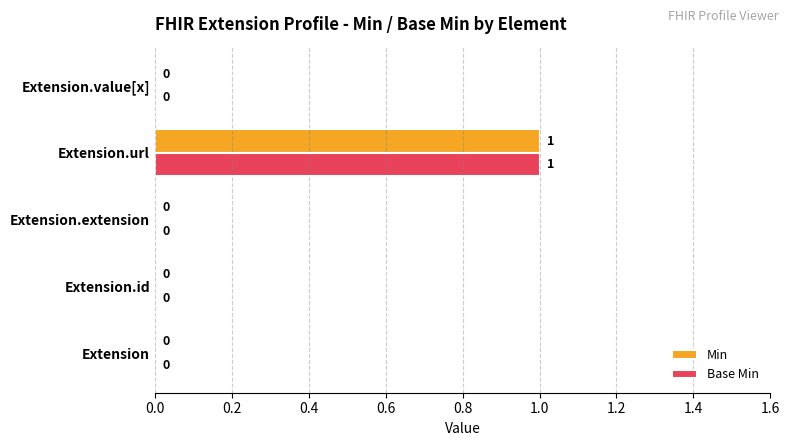

How many Min values are between 0 and 1?

5